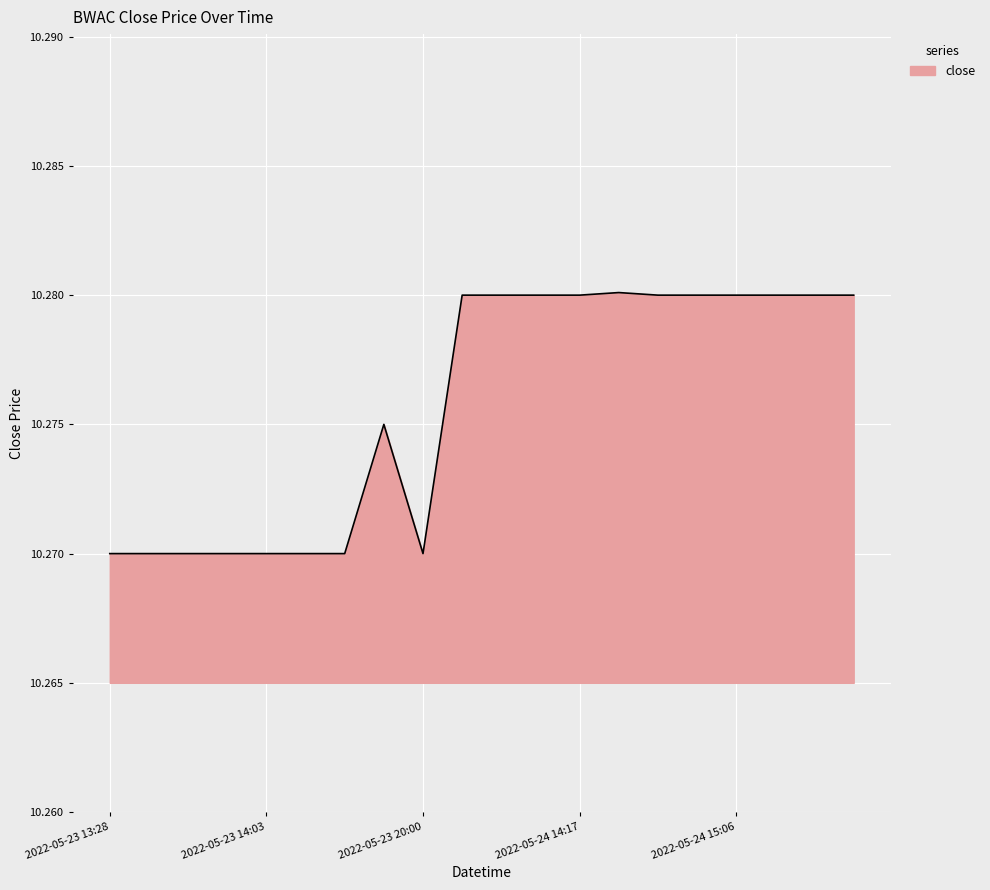

Does the chart display data point markers on the line(s)?

No